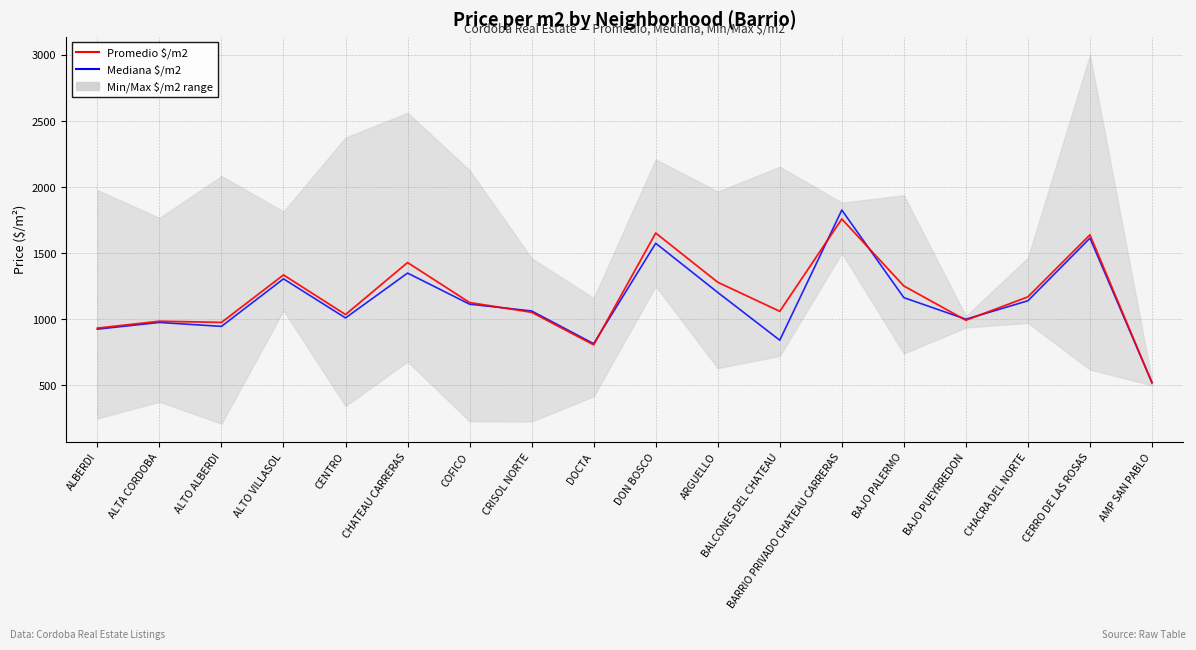

Reading right to left, transcribe all the data shown in this chart.

Mediana $/m2: 520.1	1613.8	1139.7	1000.0	1163.4	1826.2	841.2	1202.8	1575.0	814.8	1062.5	1113.9	1349.2	1009.8	1305.6	945.9	975.6	924.8
Promedio $/m2: 518.5	1638.5	1169.2	992.3	1251.5	1758.7	1059.8	1279.9	1652.3	806.0	1052.4	1126.2	1428.7	1035.4	1335.0	975.7	984.8	932.6